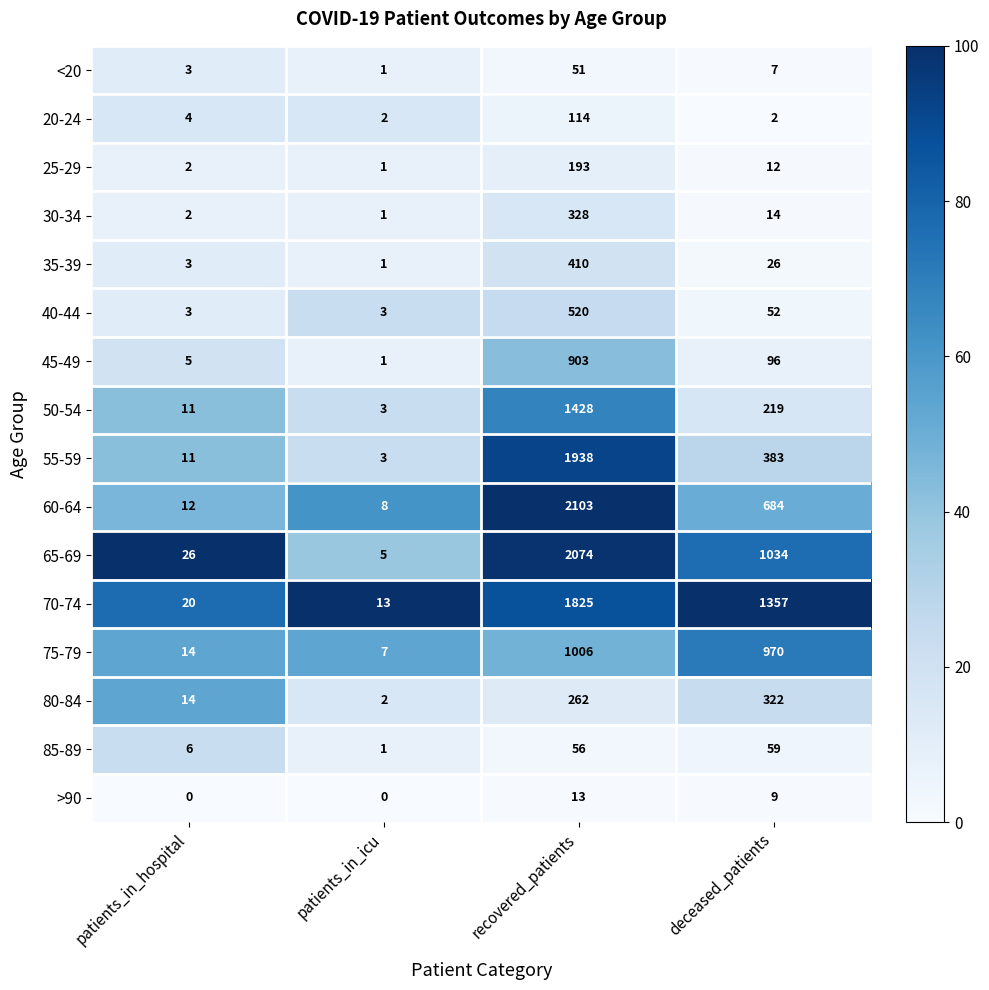

Is the value of 70-74 at patients_in_icu greater than the value of 25-29 at deceased_patients?

Yes